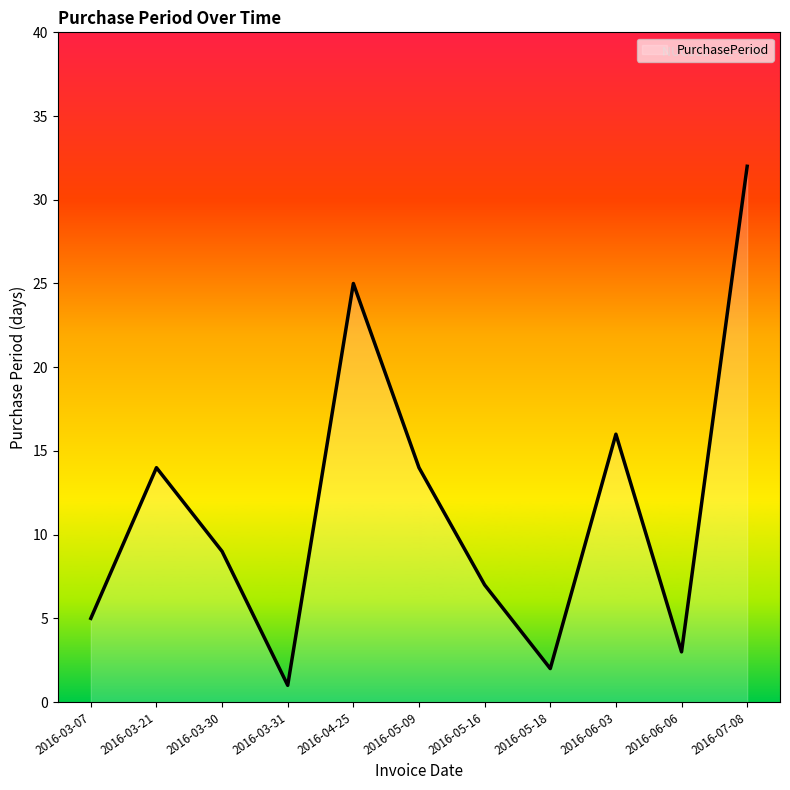

What position from the left is 2016-03-31?

4